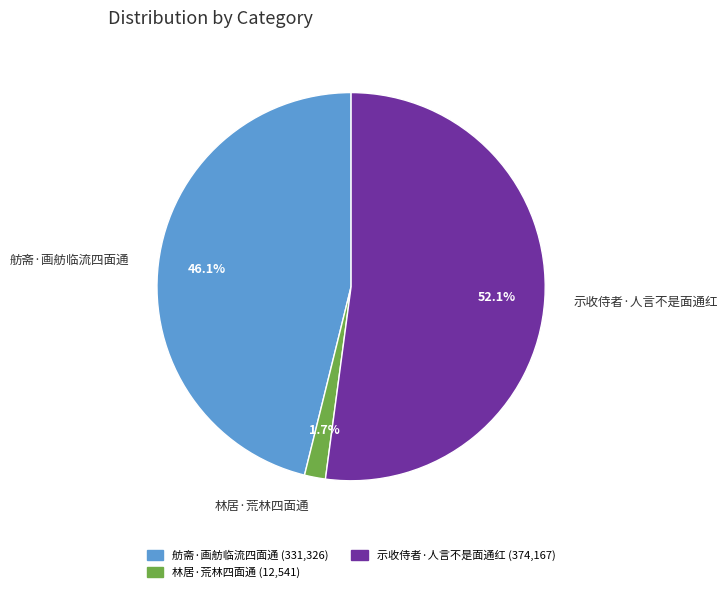

How much of the chart is everything except 林居·荒林四面通?

98.3%